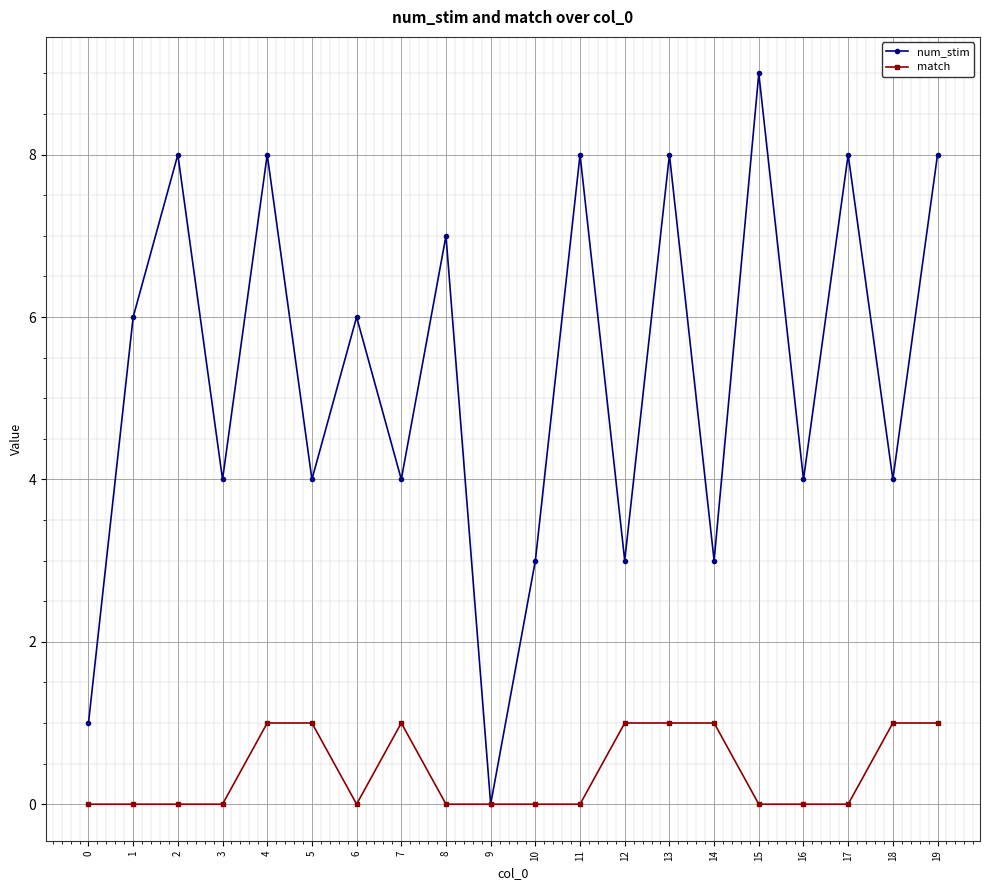

Which series has the largest total across all categories?

num_stim